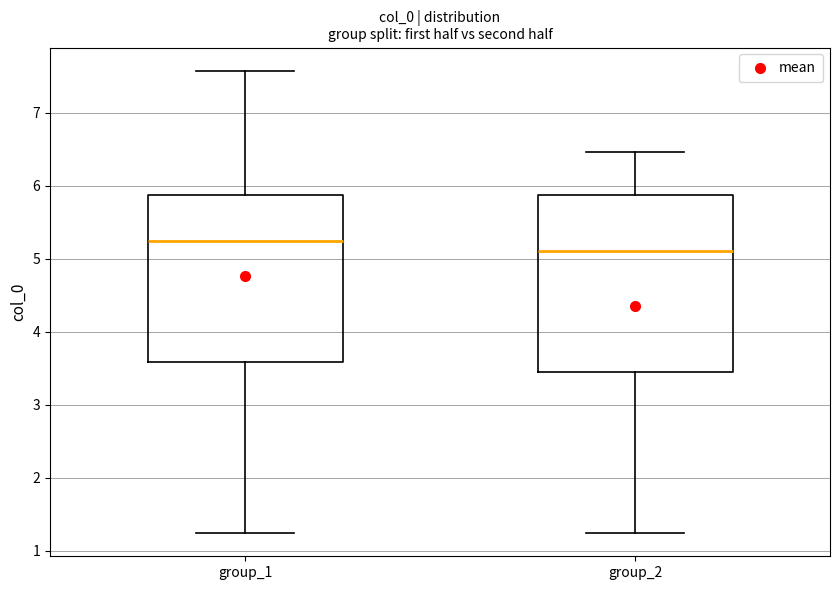

Reading left to right, transcribe this box plot: for each box, give where its median line is, the range the box spans, and where its two whiskers end, as read against the y-axis. The values are not printed on the chart, so give them approximately, as read against the axis.

group_1: median 5.2, box 3.6 to 5.9, whiskers 1.2 to 7.6
group_2: median 5.1, box 3.5 to 5.9, whiskers 1.2 to 6.5